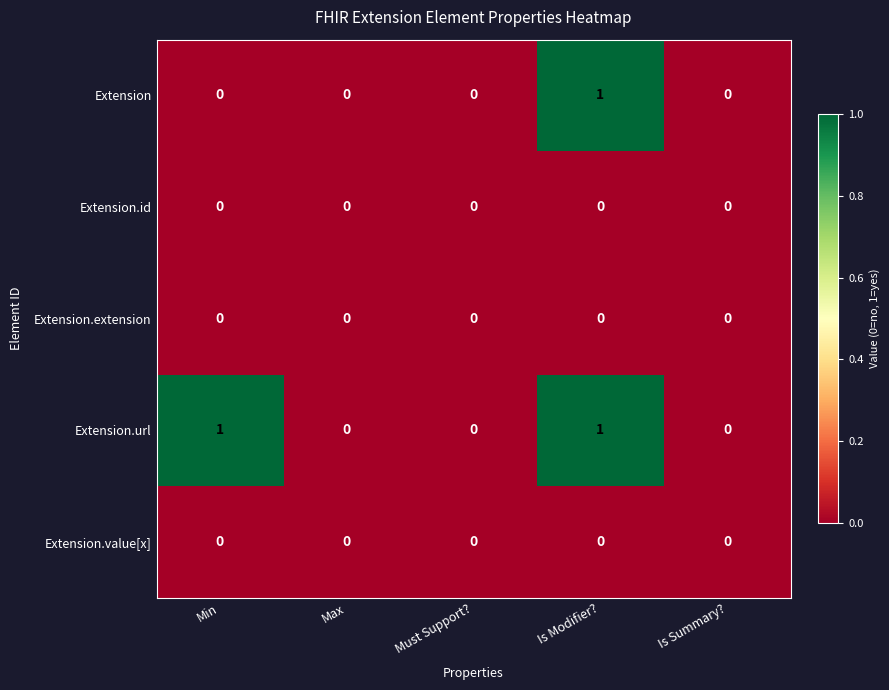

True or false: Extension.id has a value of 0 at Max.

True